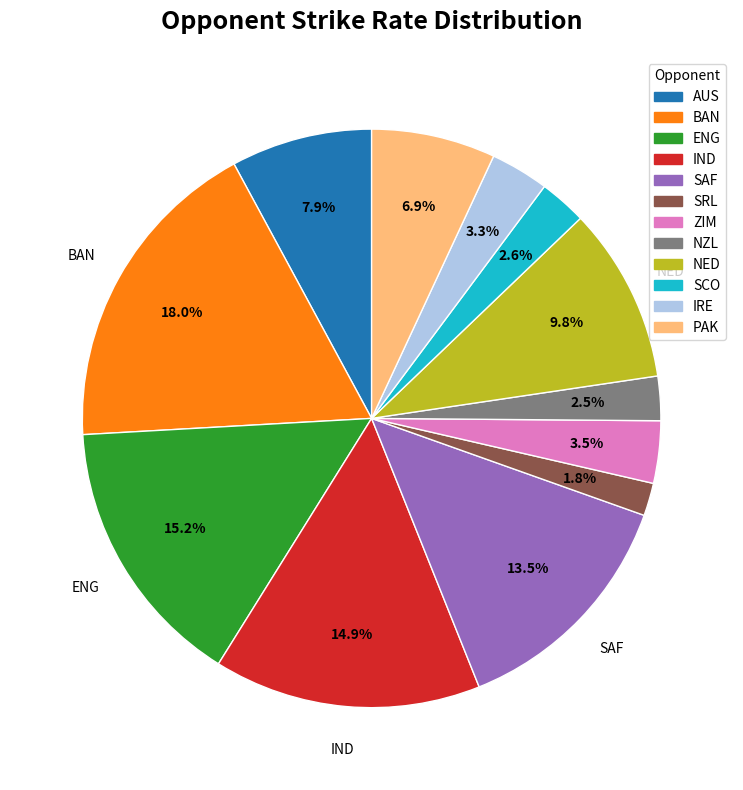

How many slices are in this pie chart?

12